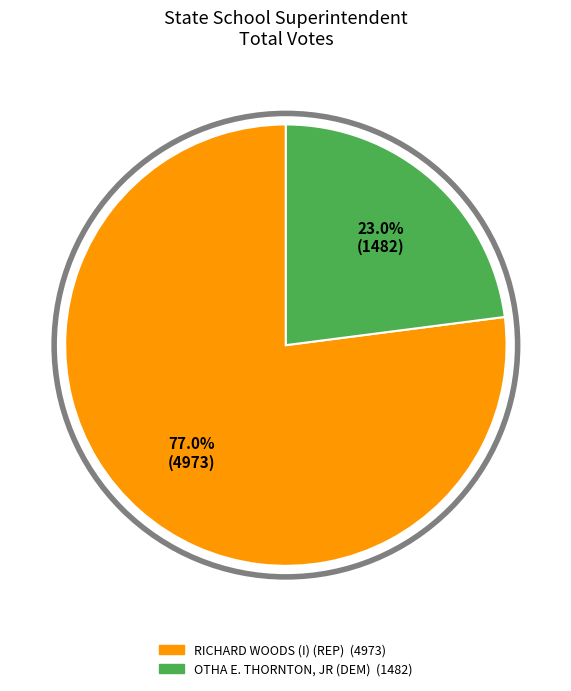

Does any single category account for the majority?

Yes